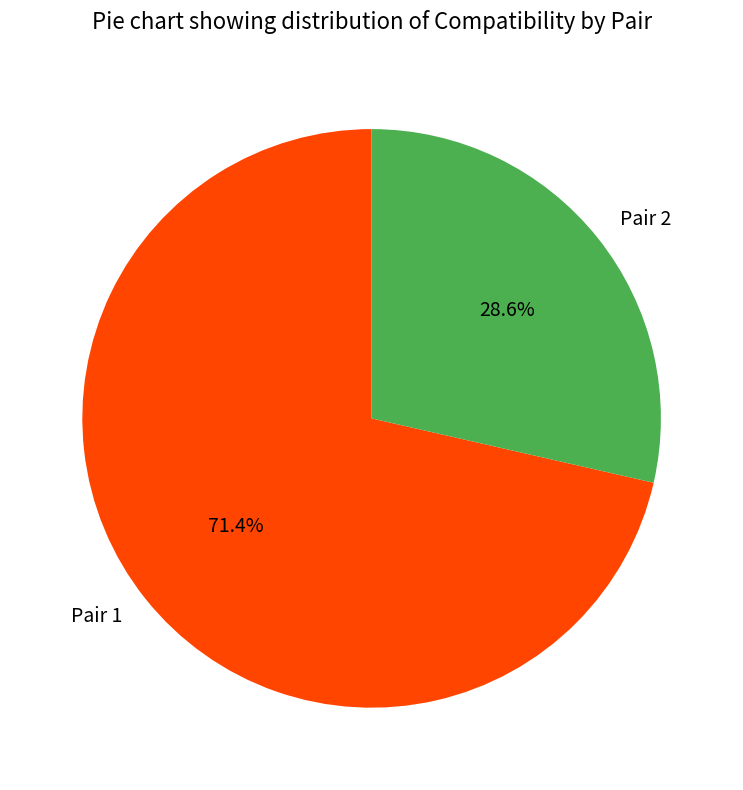

Rank the categories by value from highest to lowest.

Pair 1, Pair 2